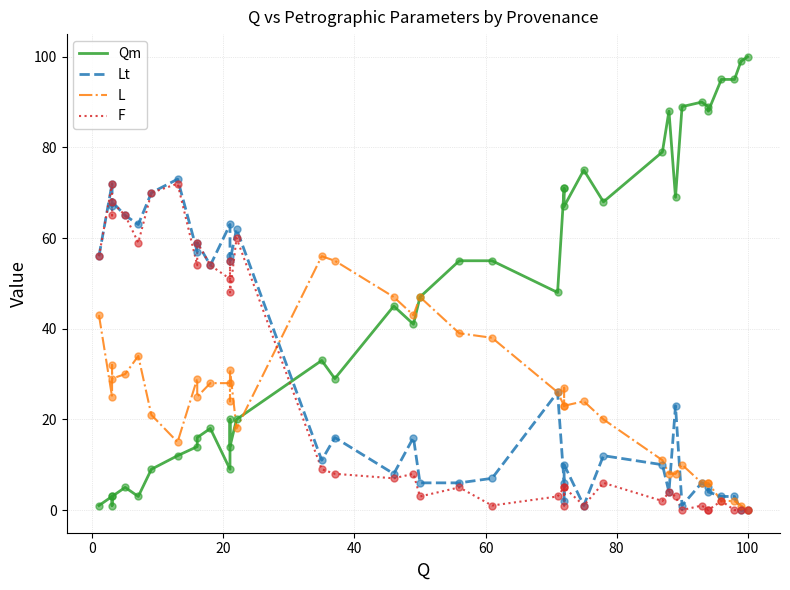

Which series has the largest Y range (max minus min)?

Qm